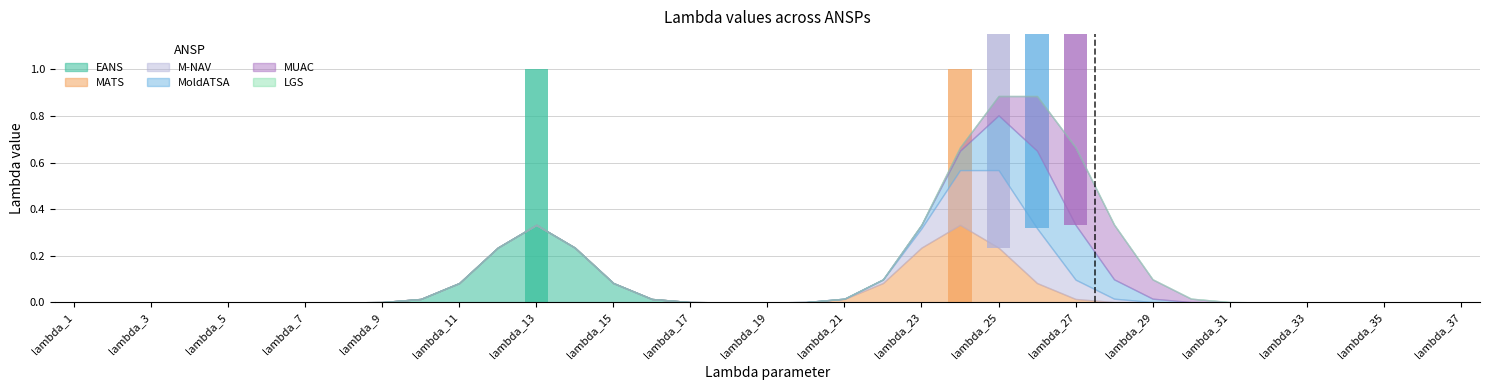

Does the chart contain any negative values?

No